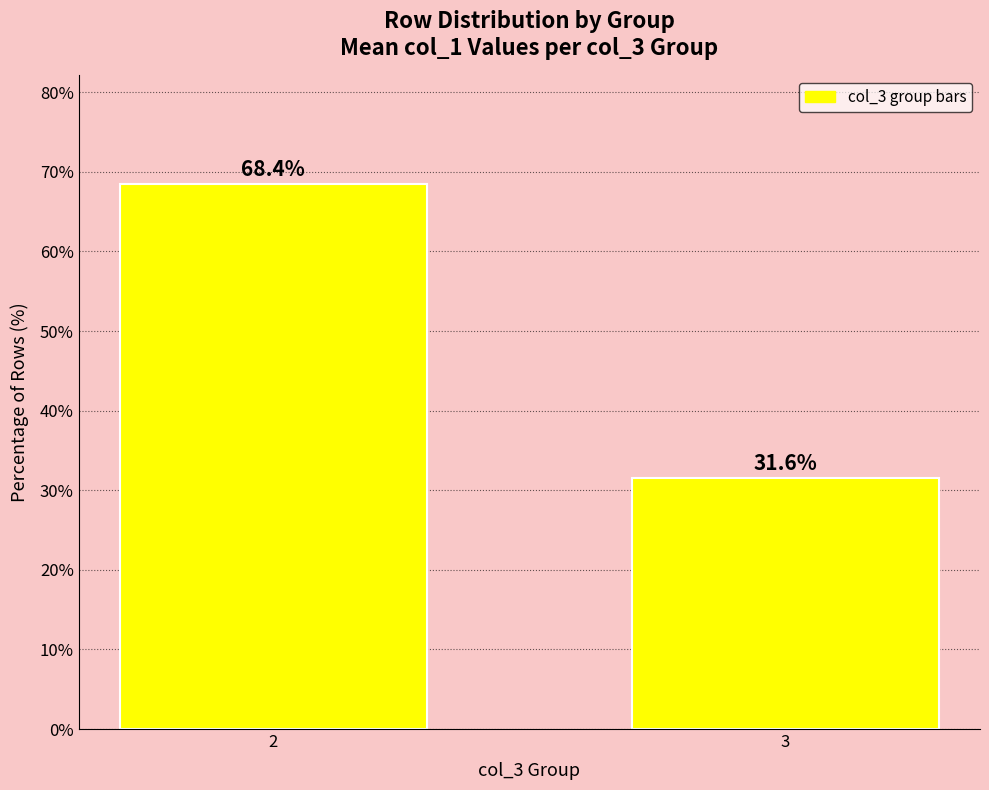

What is the sum of all values?

100.0